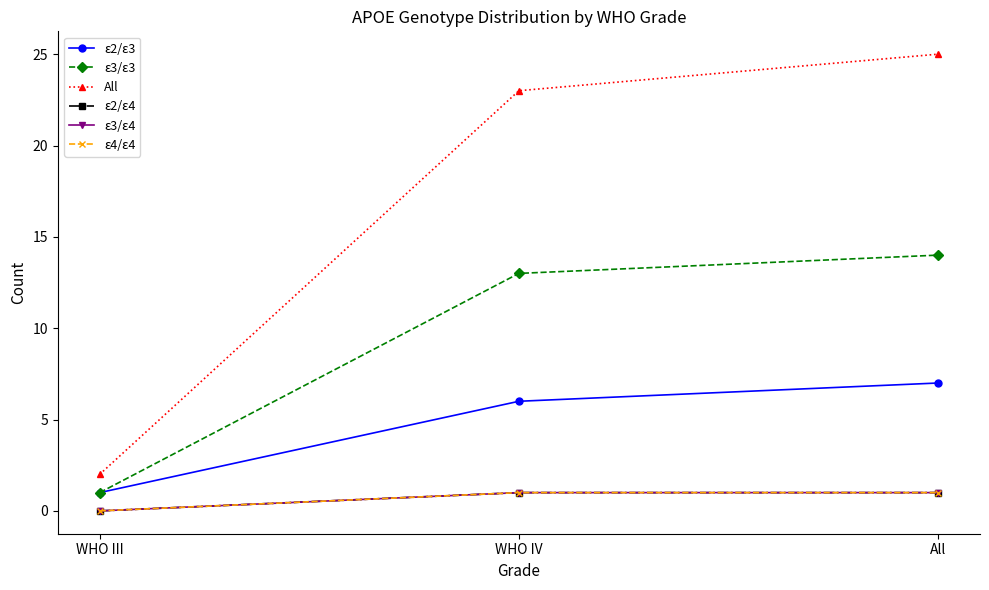

Reading left to right, transcribe all the data shown in this chart.

ε2/ε3: WHO III=1	WHO IV=6	All=7
ε3/ε3: WHO III=1	WHO IV=13	All=14
All: WHO III=2	WHO IV=23	All=25
ε2/ε4: WHO III=0	WHO IV=1	All=1
ε3/ε4: WHO III=0	WHO IV=1	All=1
ε4/ε4: WHO III=0	WHO IV=1	All=1